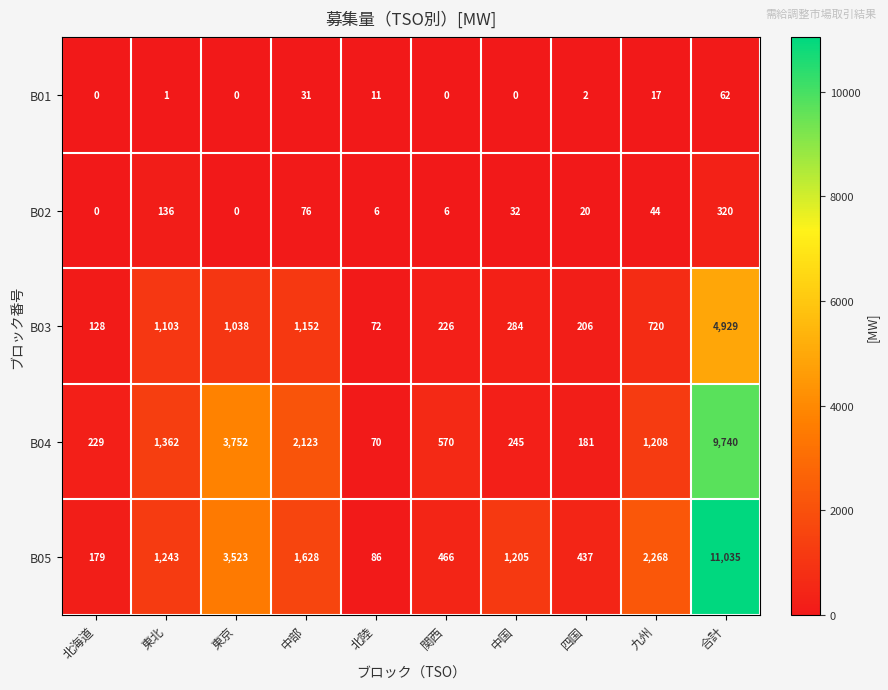

How many categories are shown in the chart?

10